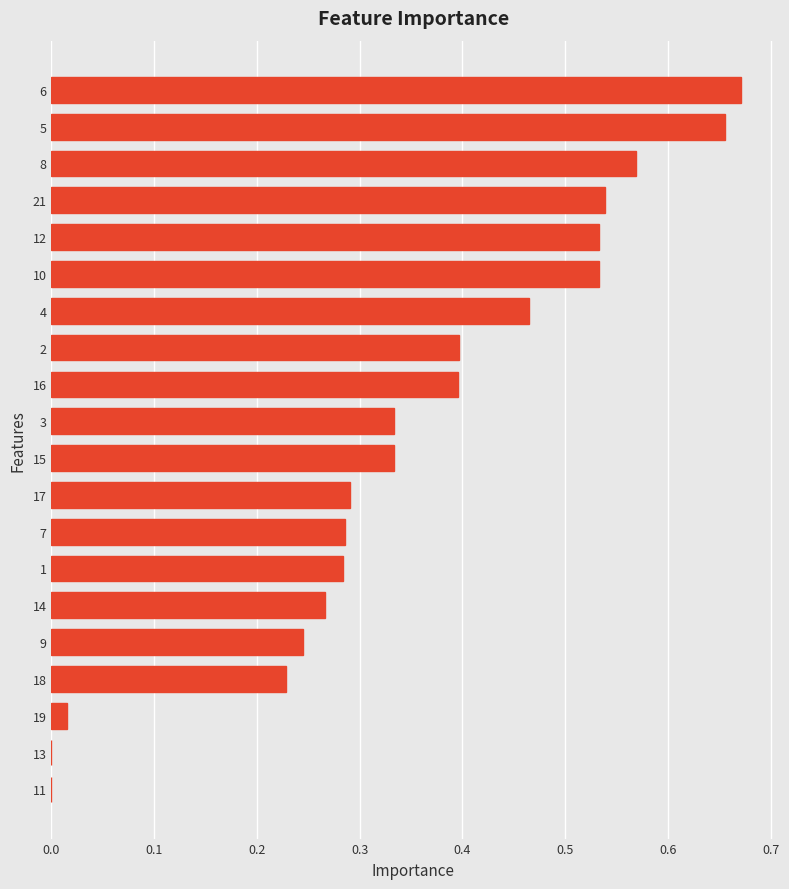

Count the number of data series in this chart.

1